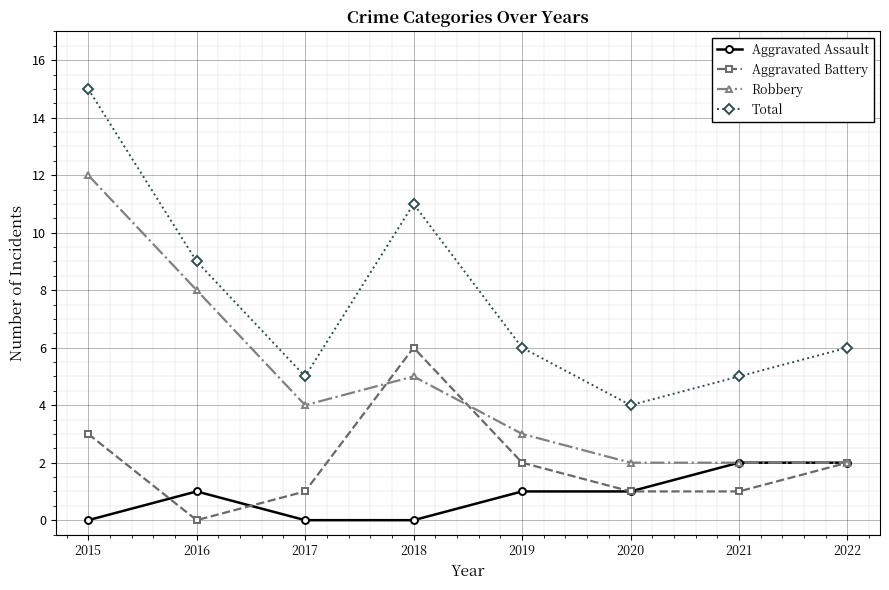

What is the average value of the Robbery series?

5